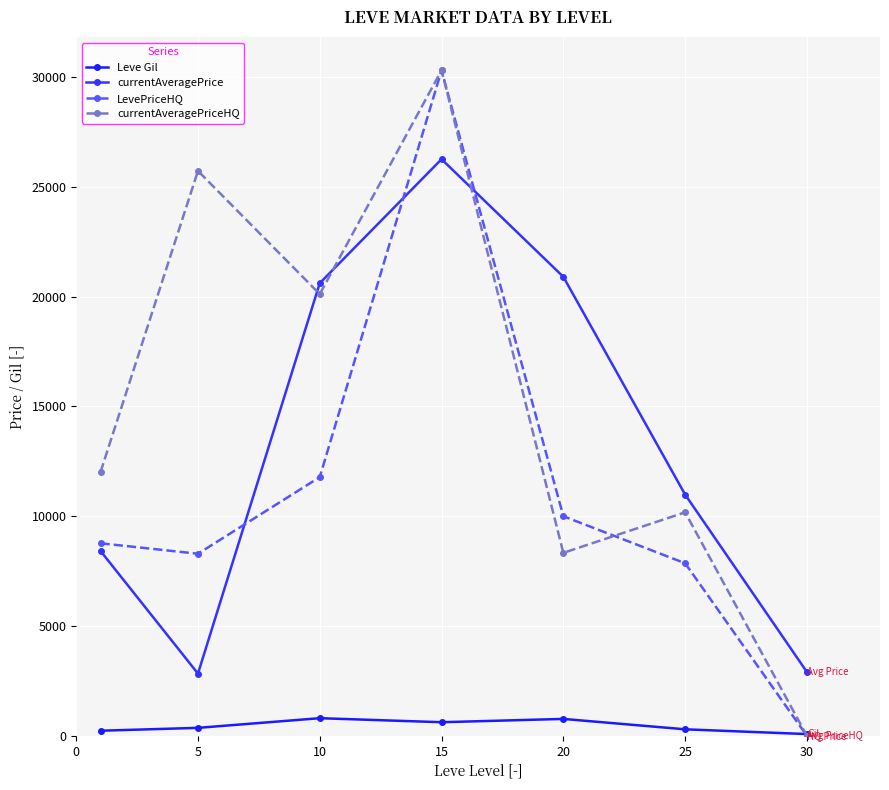

Reading left to right, extract all data points from this chart.

Leve Gil: 232.5	363.3	803.3	620.0	770.0	296.7	80.0
currentAveragePrice: 8418.9	2834.3	20614.0	26259.7	20903.1	10985.8	2906.3
LevePriceHQ: 8768.3	8291.7	11781.7	30307.8	10000.0	7858.4	0.0
currentAveragePriceHQ: 12014.5	25725.0	20115.1	30307.8	8333.3	10178.1	0.0